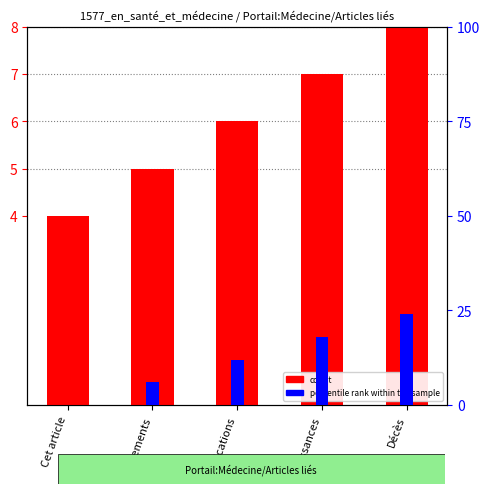

What position from the right is Naissances?

2